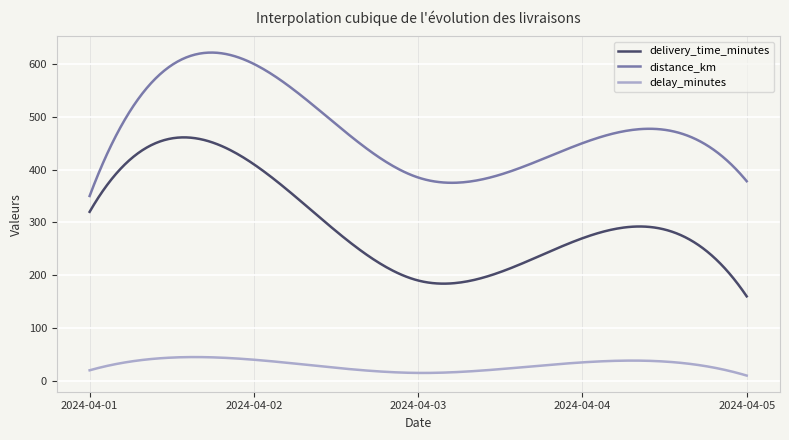

Which series has the largest range (max minus min)?

delivery_time_minutes